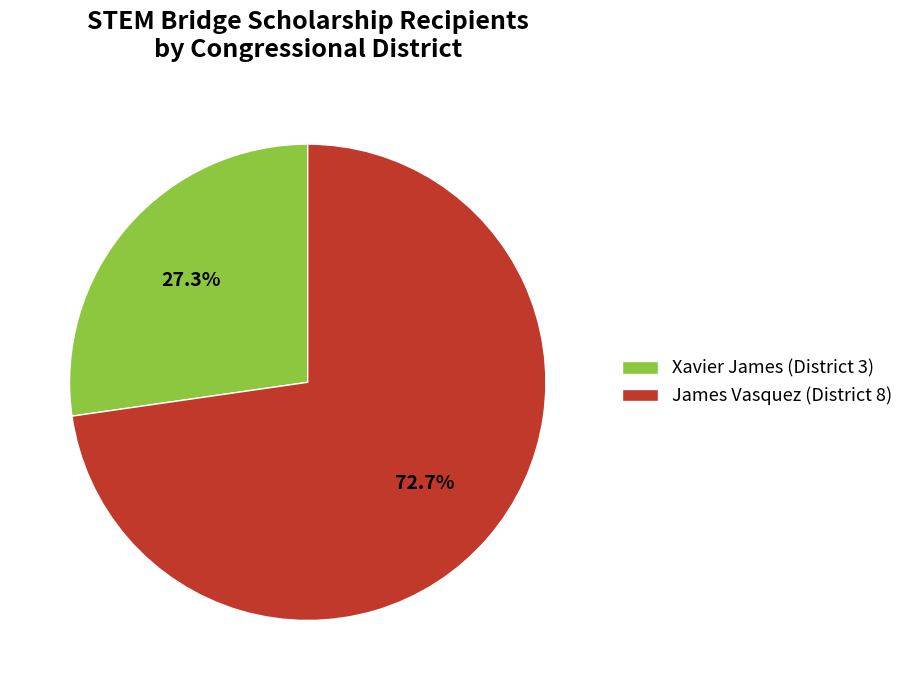

Is there any slice that represents more than half of the pie?

Yes